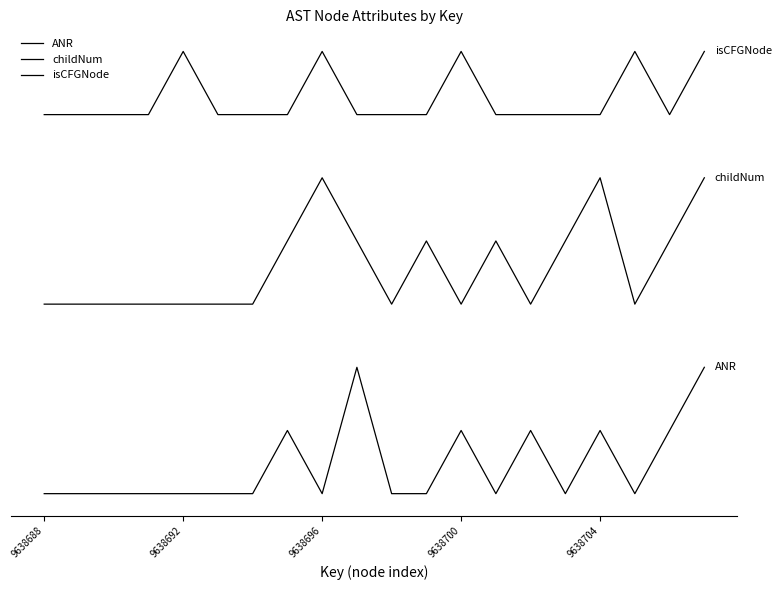

How many interior local valleys does the childNum series have?

4